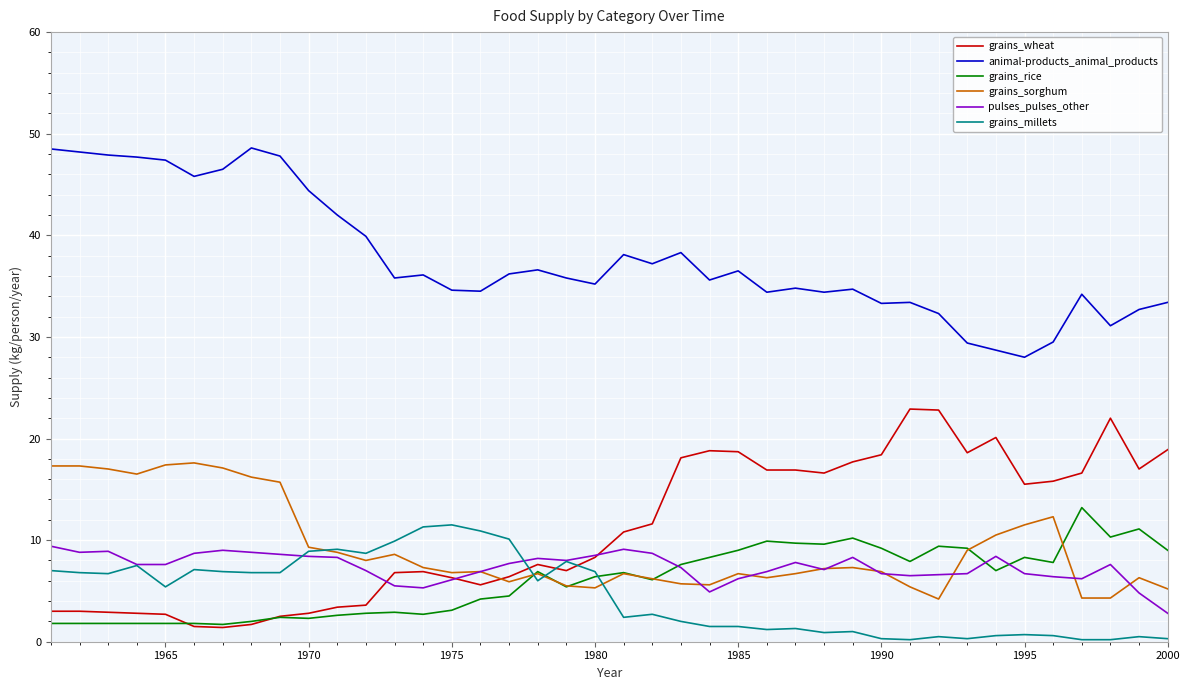

True or false: animal-products_animal_products and grains_wheat intersect in this chart.

False